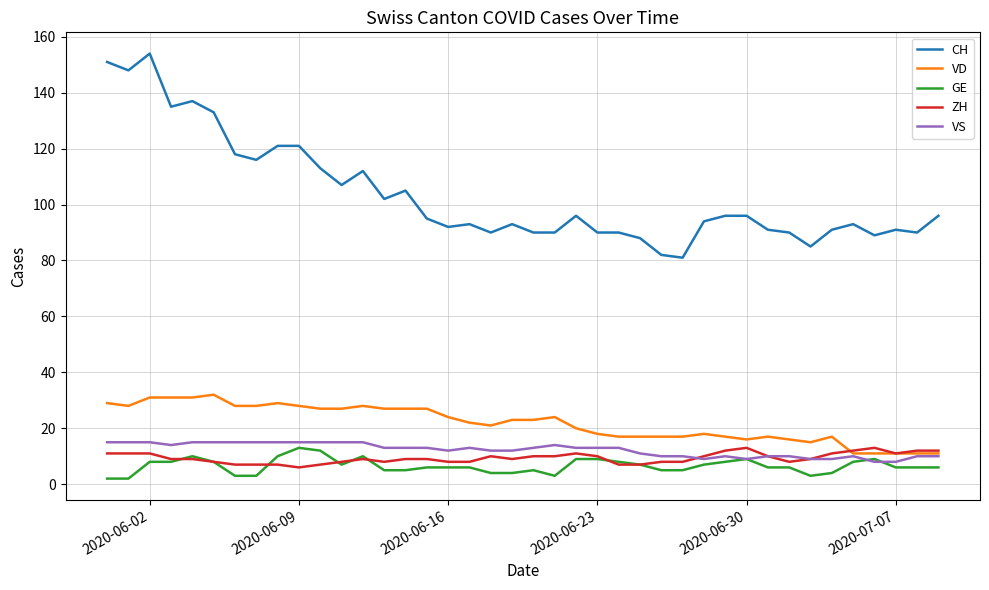

True or false: VD and CH intersect in this chart.

False